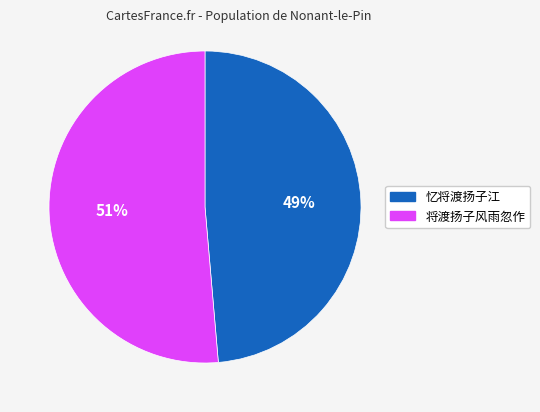

How many slices are in this pie chart?

2